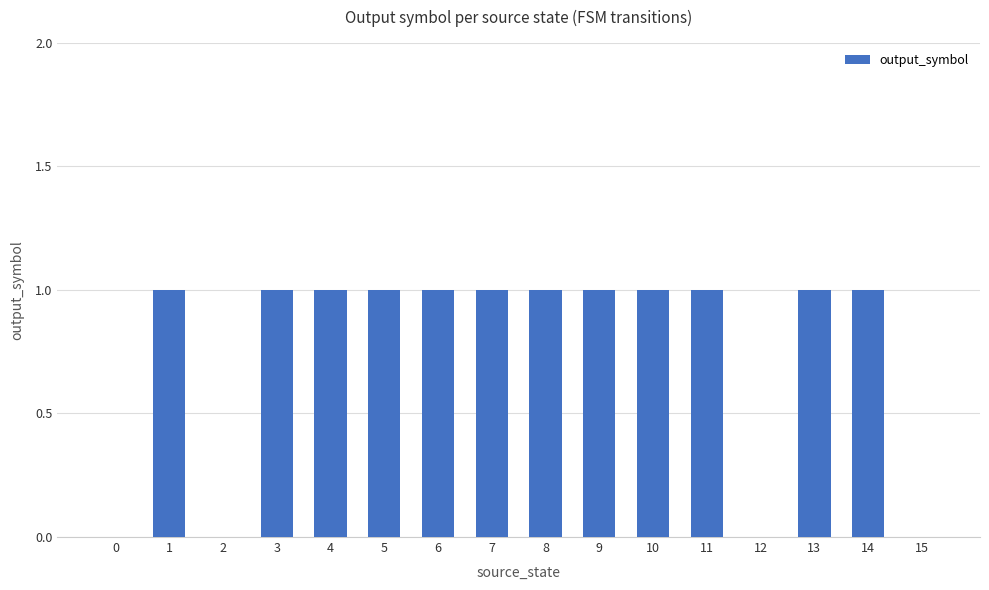

What is the sum of the values at 6 and 9?

2